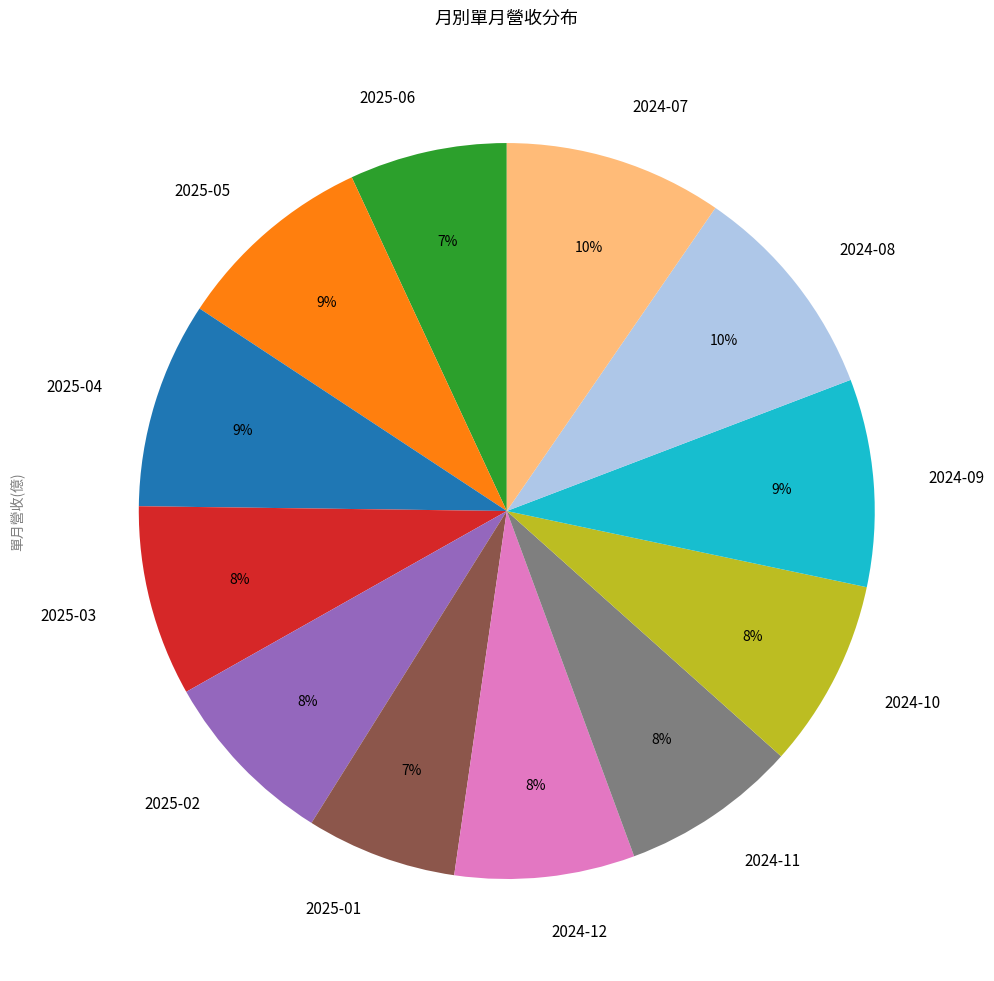

Is there a majority slice in this chart?

No